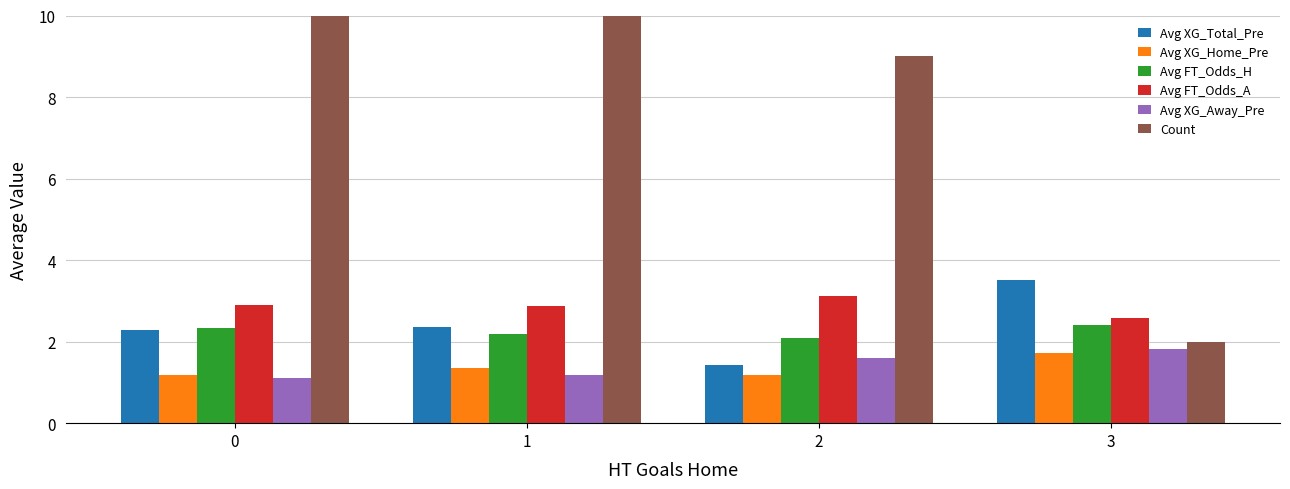

What is the value of the Avg FT_Odds_H bar at the 2nd from the left?

2.2